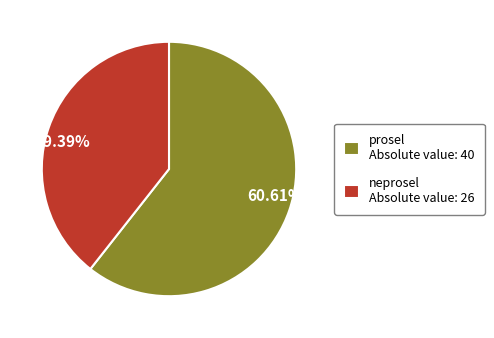

How many slices are in this pie chart?

2